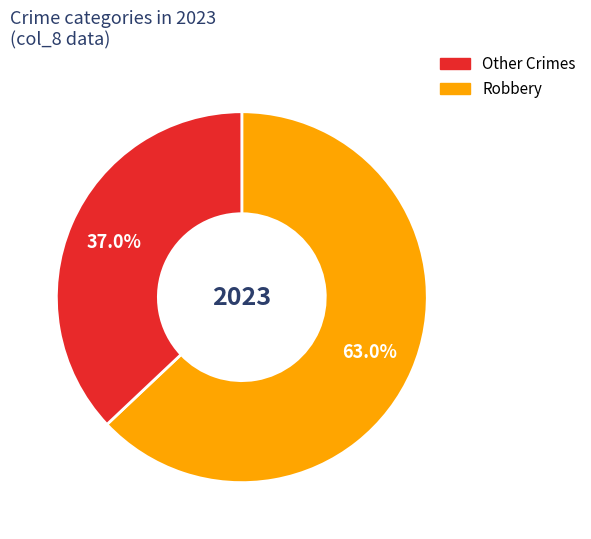

Is there a majority slice in this chart?

Yes